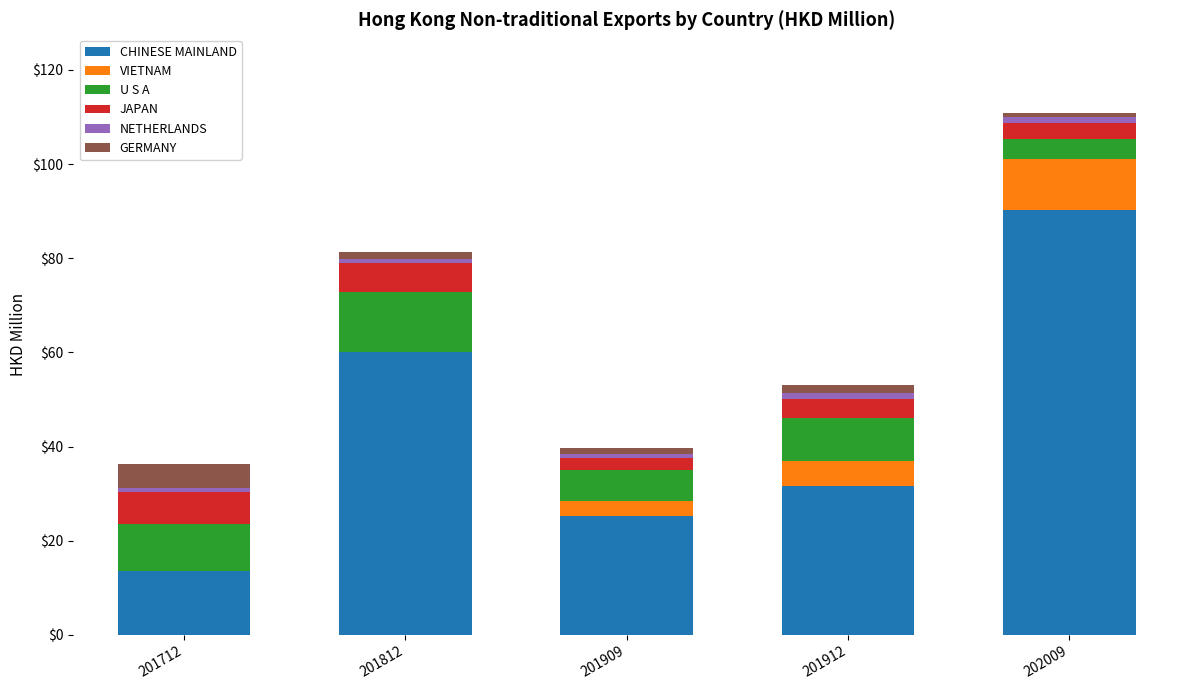

The value of CHINESE MAINLAND at 202009 is 57.9. True or false?

False